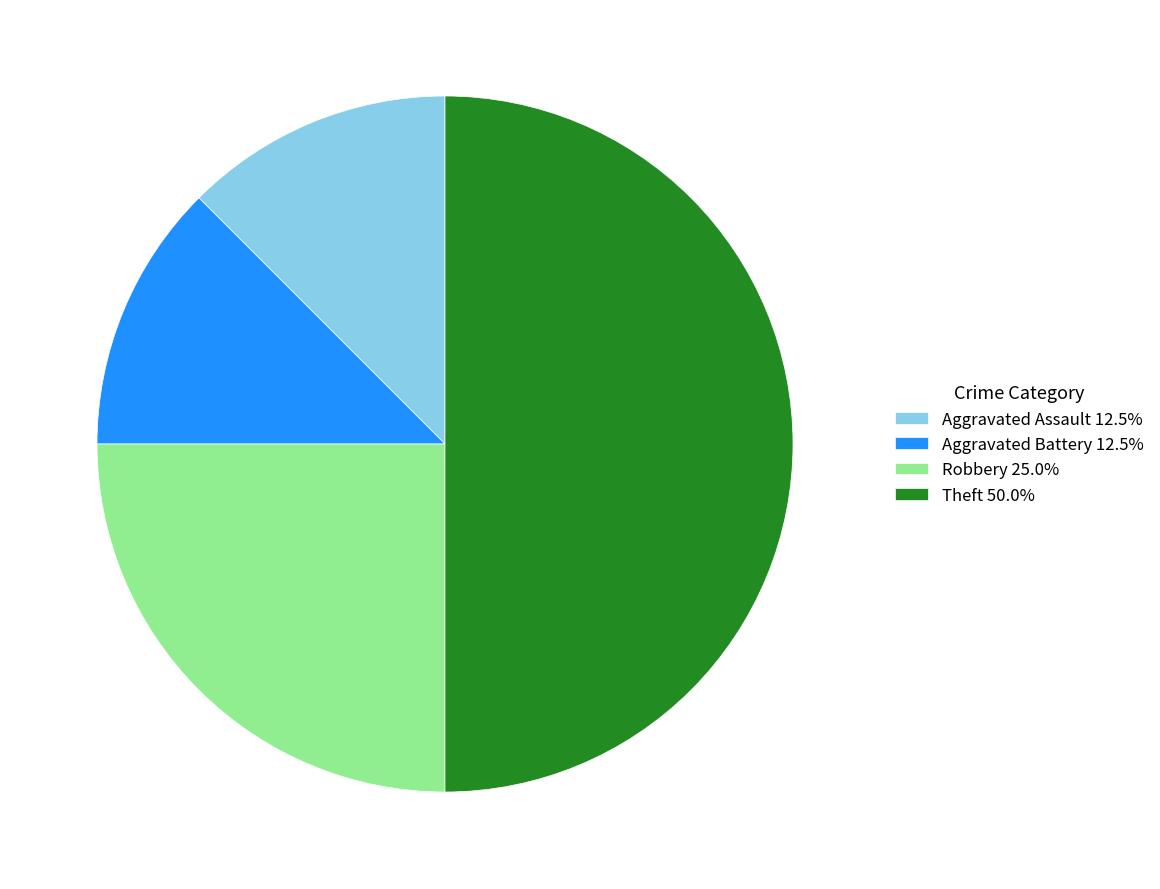

True or false: Aggravated Assault accounts for 12% of the total.

True